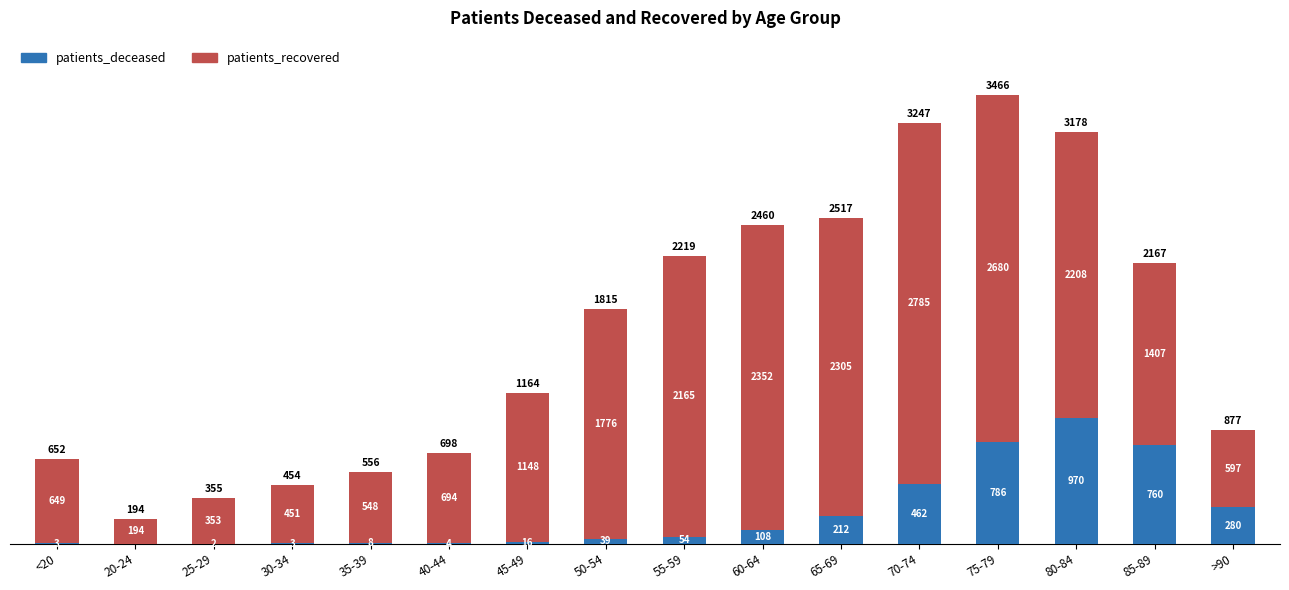

What is the sum of the patients_deceased values at 65-69 and 50-54?

251